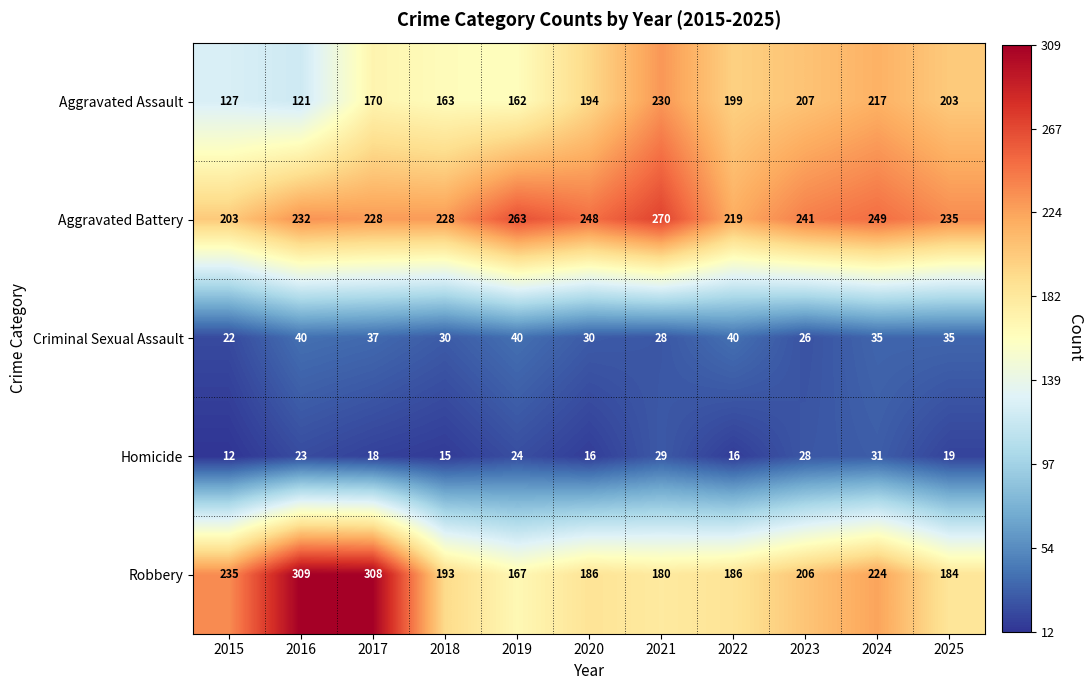

Which series has the widest spread of values?

Robbery